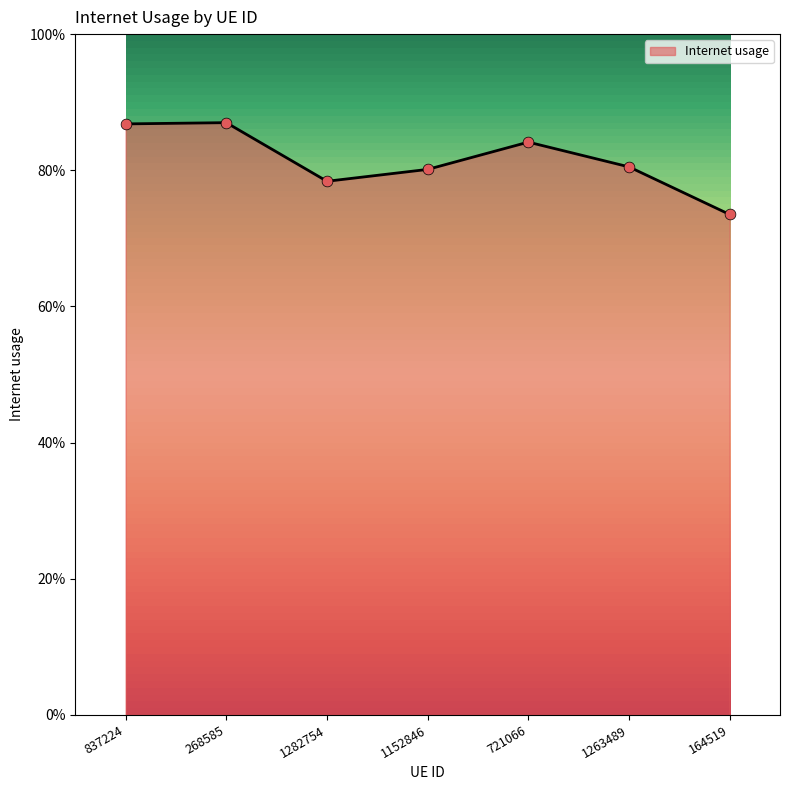

What is the change in value from 837224 to 164519?

-0.1